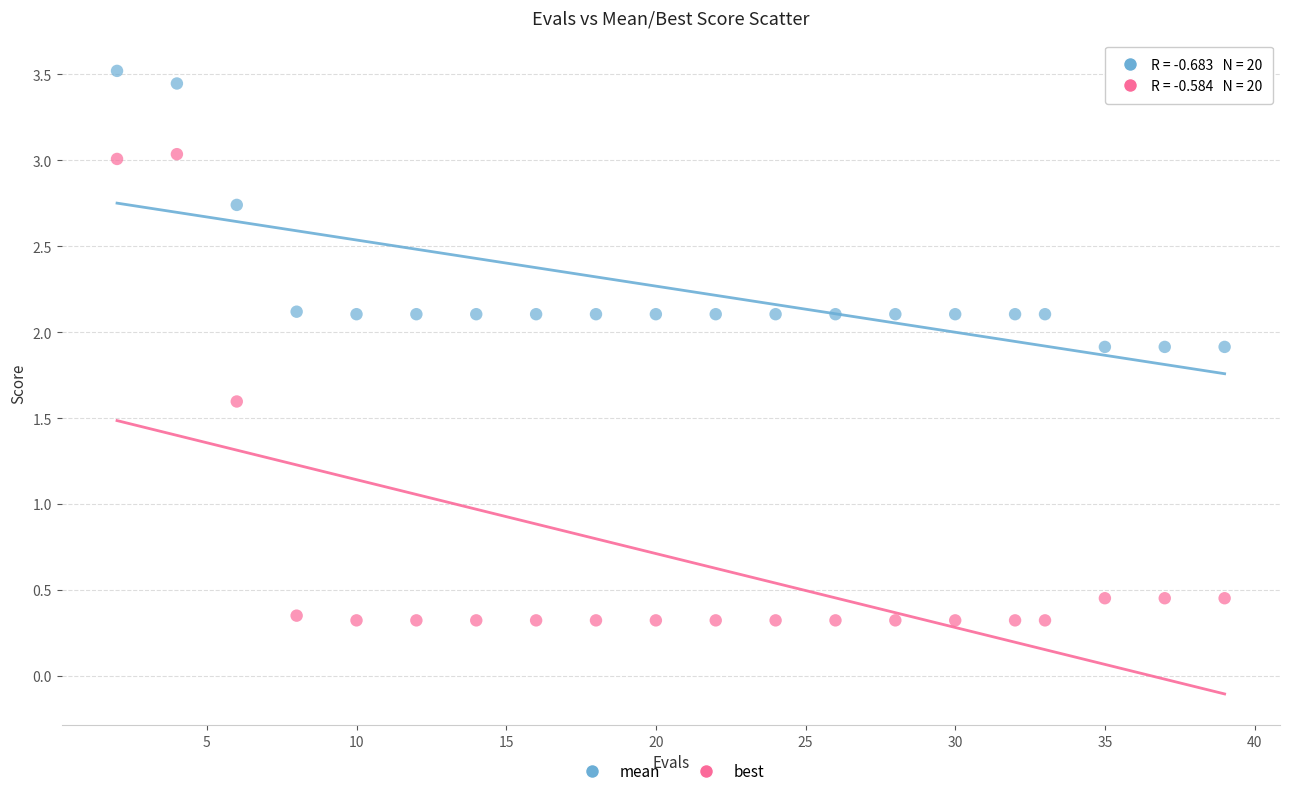

Which series has the widest spread of Y values?

best